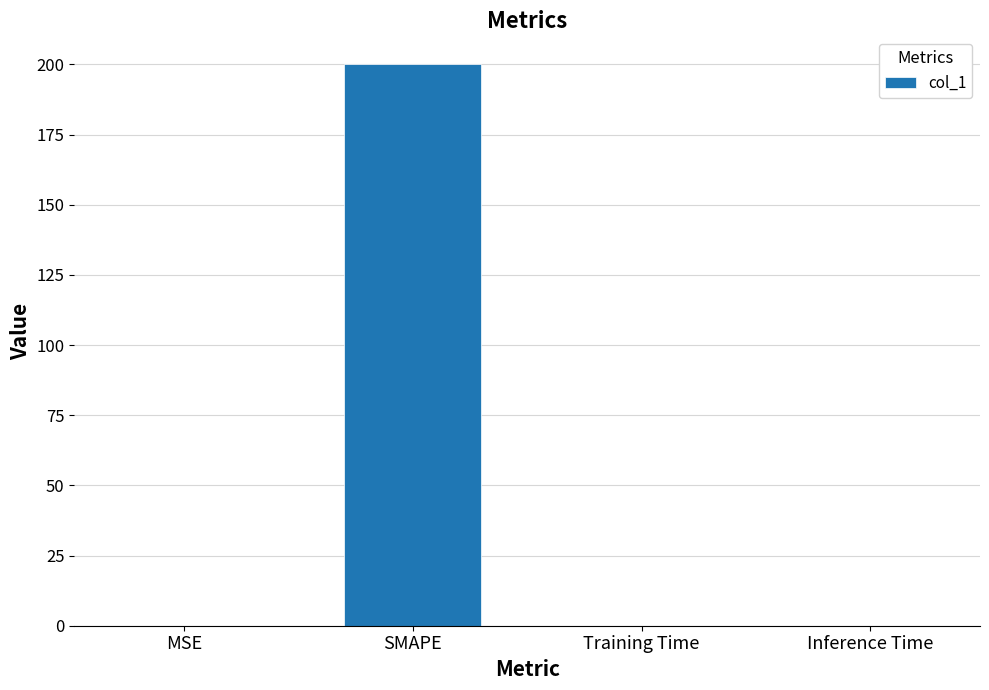

What is the sum of all values?

200.0